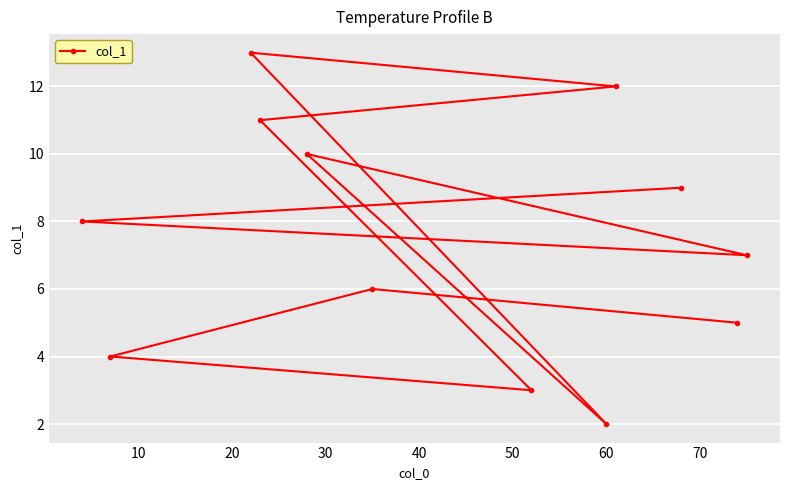

What is the difference between the maximum and second lowest values?

10.0